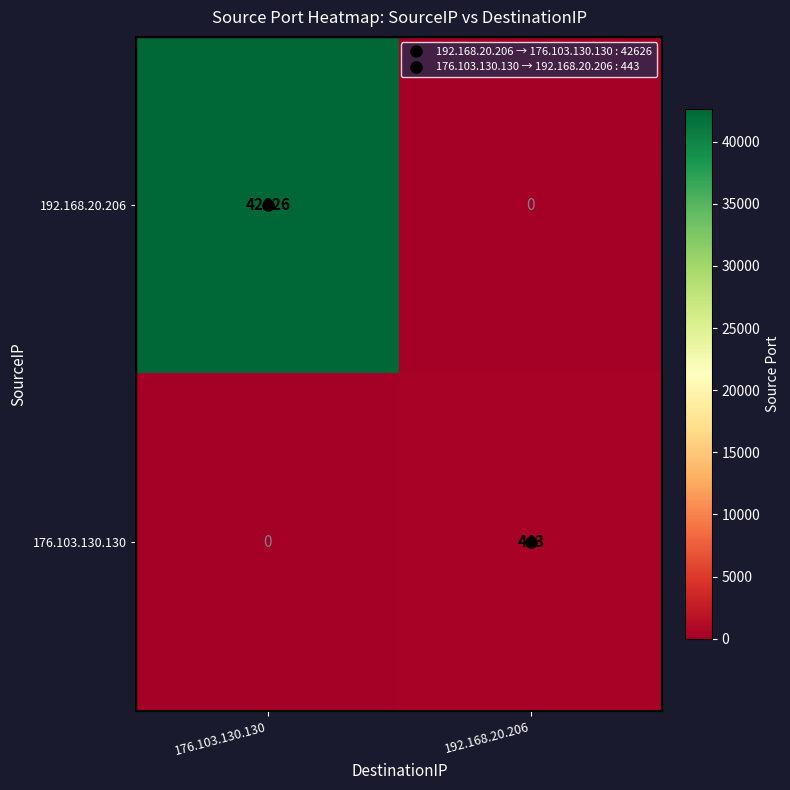

What is the highest value of the 192.168.20.206 series?

42626